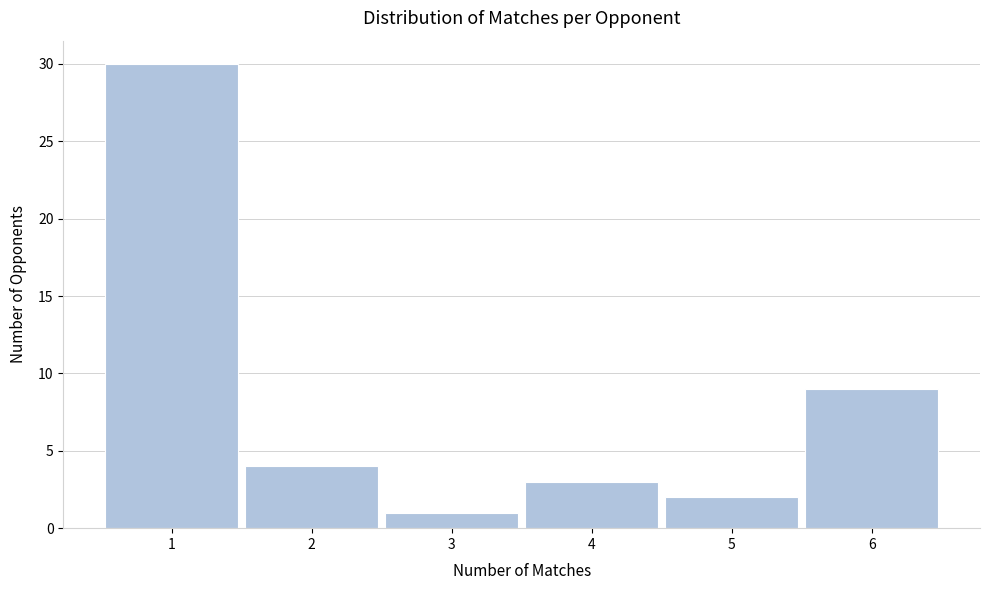

Reading left to right, list every bar in this chart as the range it spans on the x-axis followed by its height. The values are not printed on the chart, so give them approximately, as read against the axis.

0.5 to 1.5: 30
1.5 to 2.5: 4
2.5 to 3.5: 1
3.5 to 4.5: 3
4.5 to 5.5: 2
5.5 to 6.5: 9